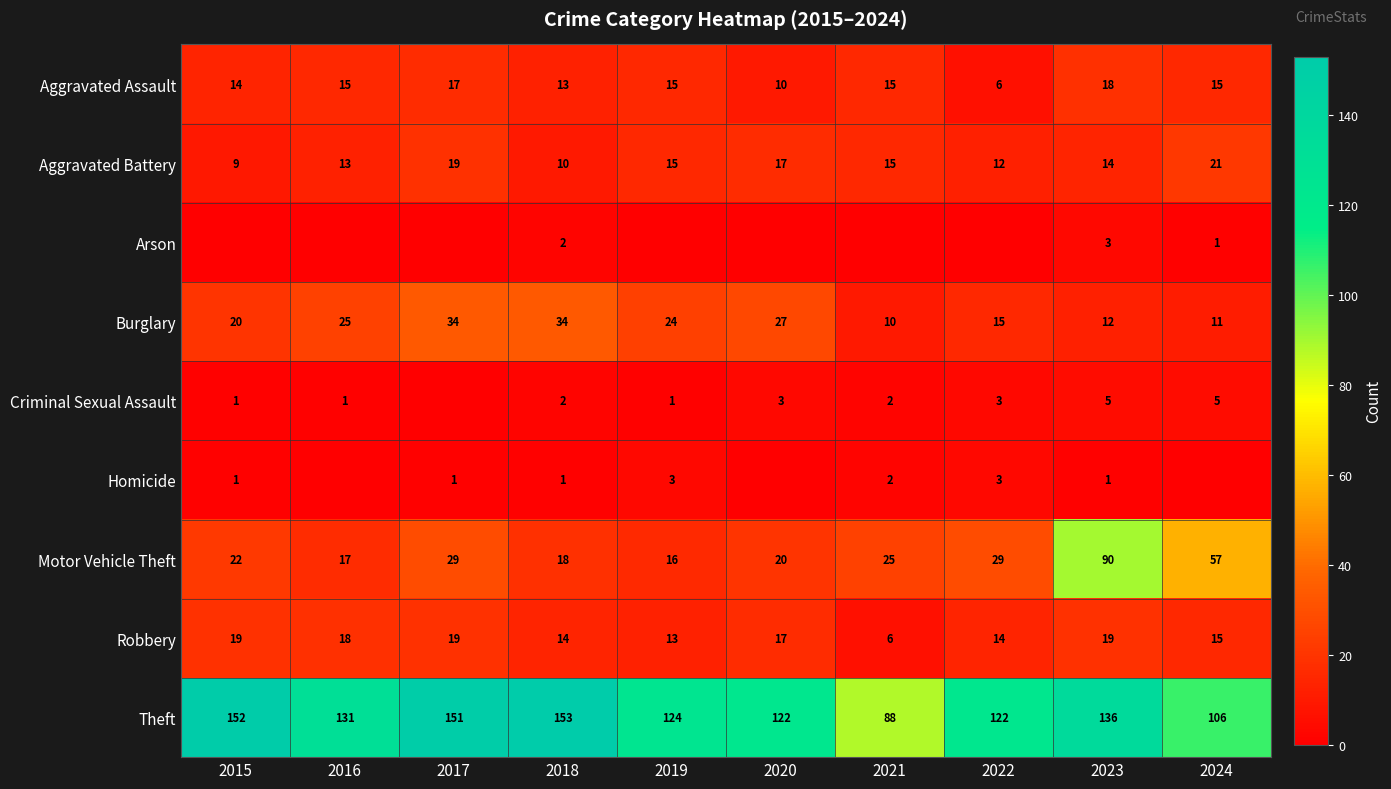

What is the sum of the Robbery values at 2024 and 2018?

29